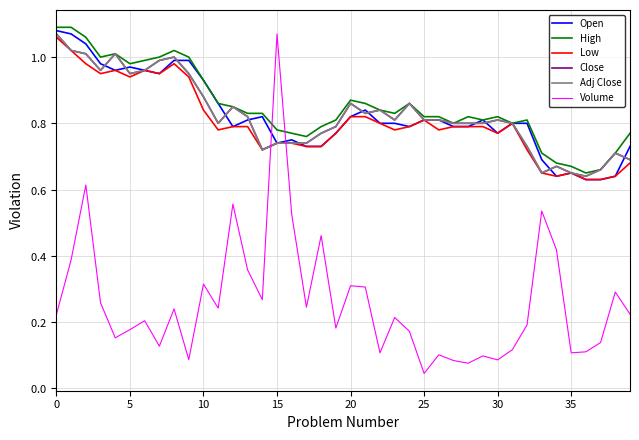

Is this an area chart (filled region under the line)?

No